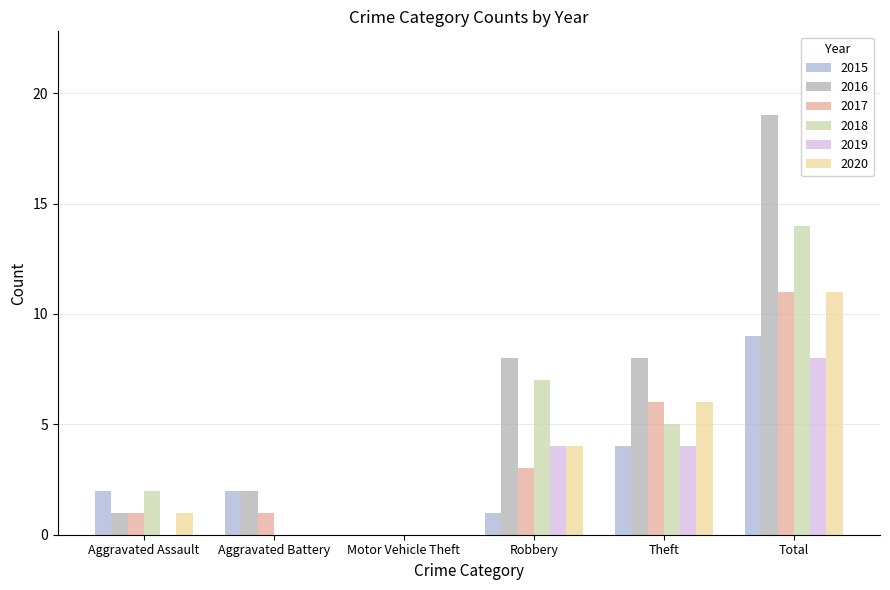

Which series has the largest total across all categories?

2016